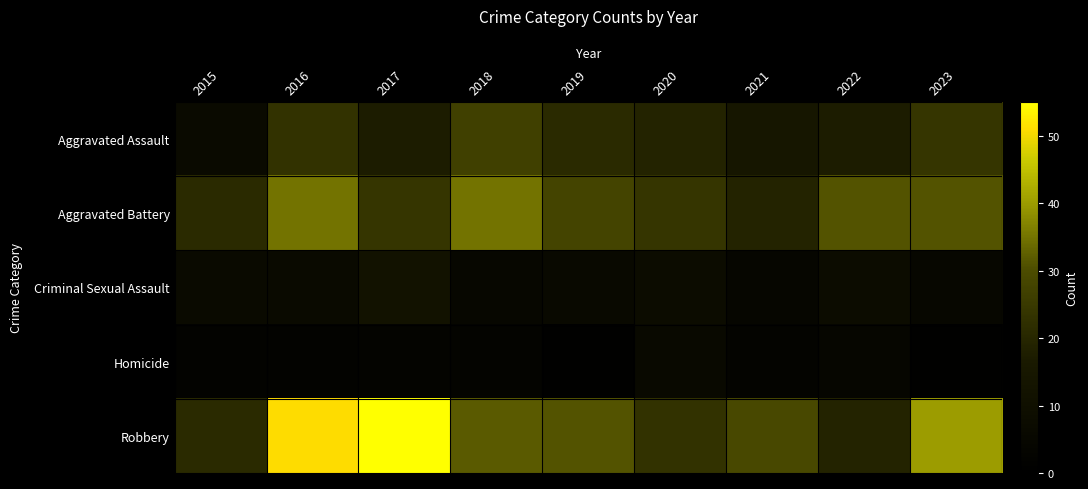

Reading left to right, transcribe all the data shown in this chart.

Aggravated Assault: 2015=7	2016=23	2017=17	2018=27	2019=21	2020=19	2021=14	2022=17	2023=24
Aggravated Battery: 2015=21	2016=35	2017=24	2018=35	2019=28	2020=24	2021=19	2022=31	2023=31
Criminal Sexual Assault: 2015=7	2016=7	2017=12	2018=5	2019=6	2020=8	2021=4	2022=8	2023=5
Homicide: 2015=2	2016=2	2017=3	2018=3	2019=1	2020=6	2021=3	2022=4	2023=1
Robbery: 2015=21	2016=51	2017=55	2018=32	2019=31	2020=23	2021=29	2022=19	2023=40